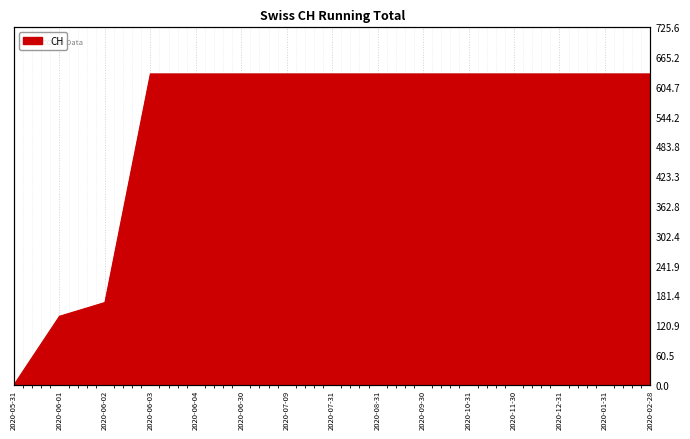

Approximately how many times larger is the value at 2020-06-30 compared to 2020-02-28?

1.0